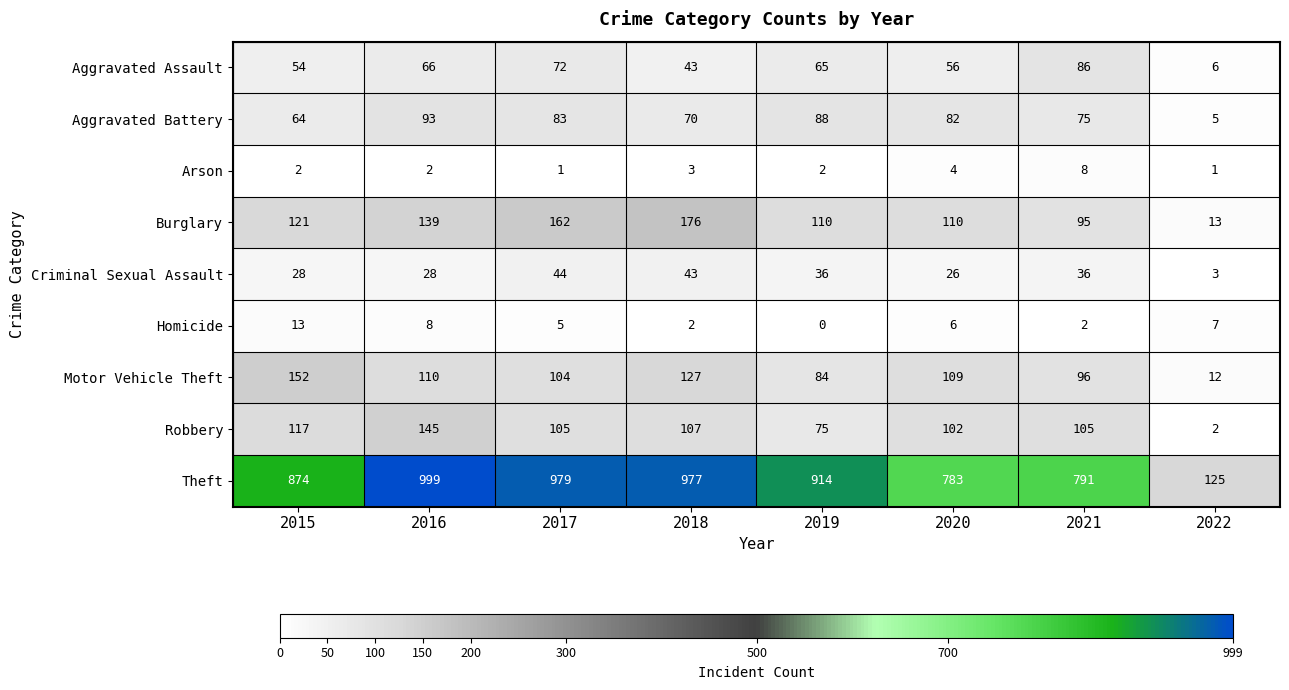

At 2016, list the series in order from largest to smallest.

Theft, Robbery, Burglary, Motor Vehicle Theft, Aggravated Battery, Aggravated Assault, Criminal Sexual Assault, Homicide, Arson